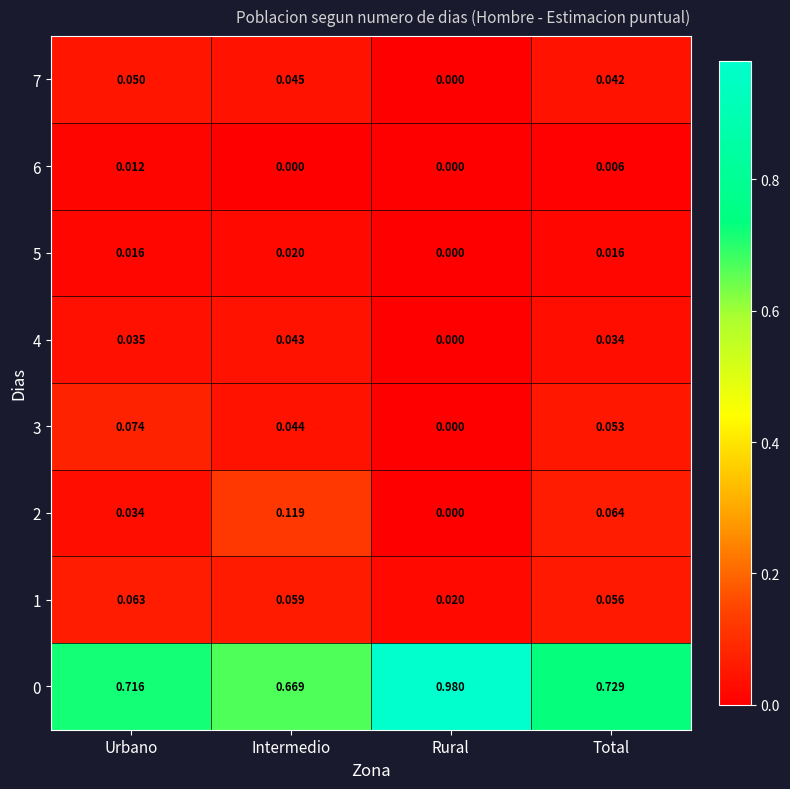

Where is 0 nearest to the value 0?

Intermedio